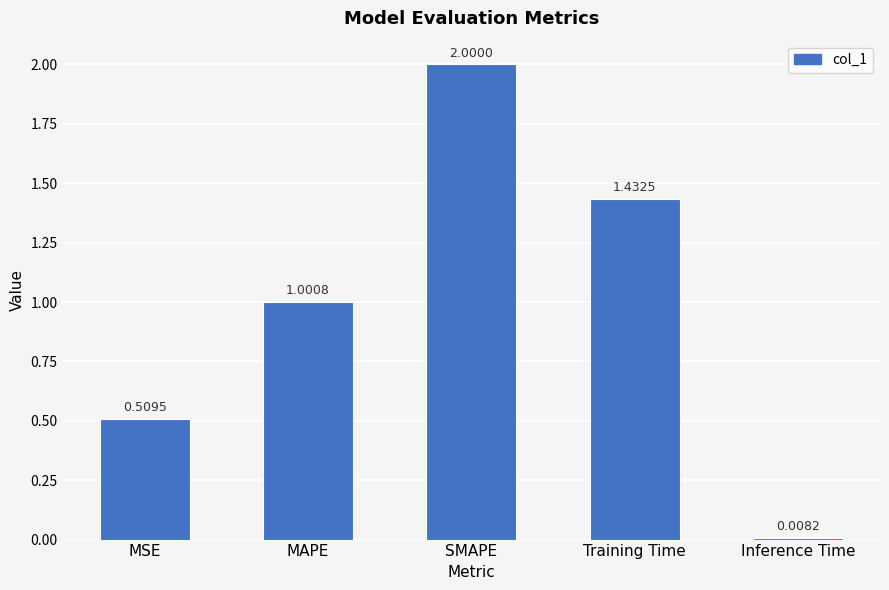

Approximately how many times larger is the value at MAPE compared to Training Time?

0.7